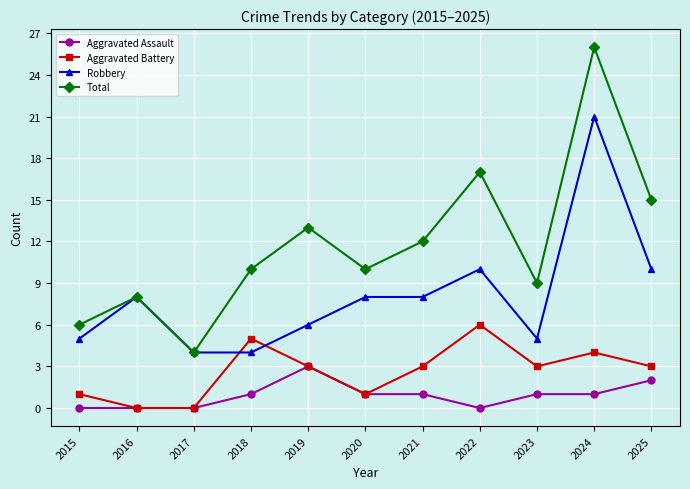

True or false: Robbery has more than 1 points higher than both neighbors.

True